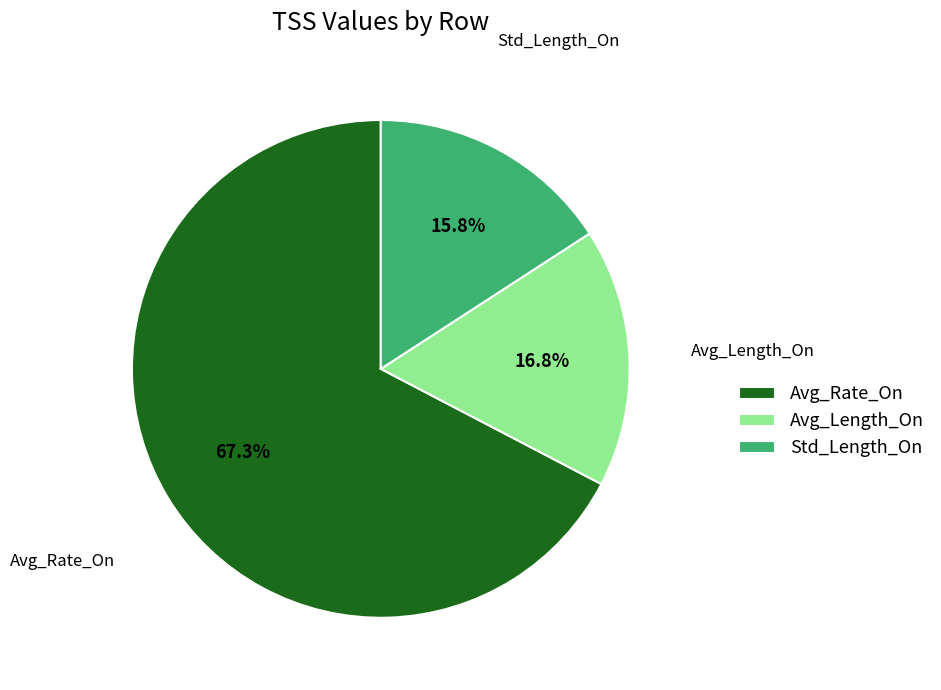

Which category has the biggest portion of the pie?

Avg_Rate_On